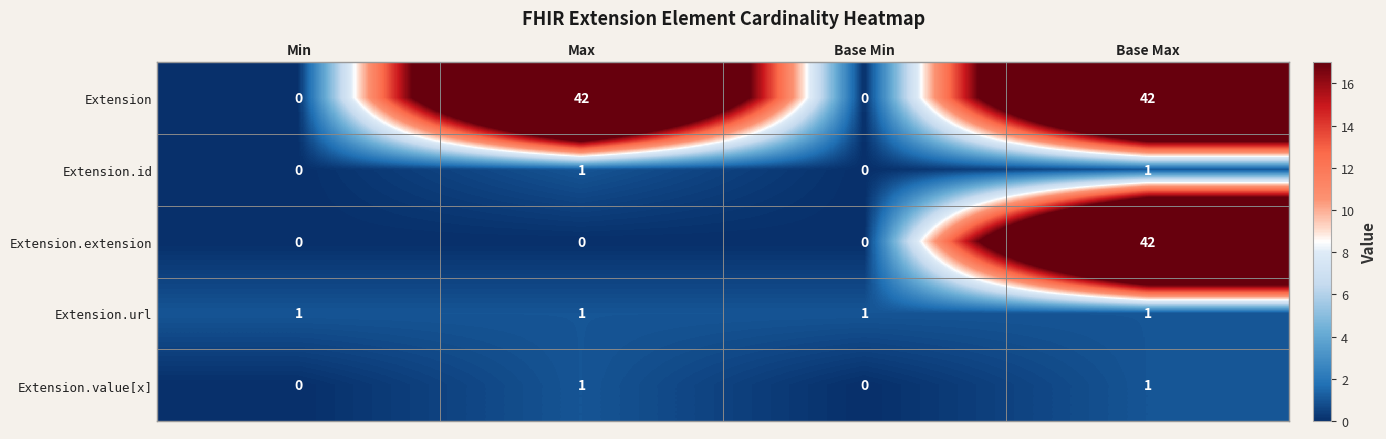

How many distinct data groups are displayed?

5